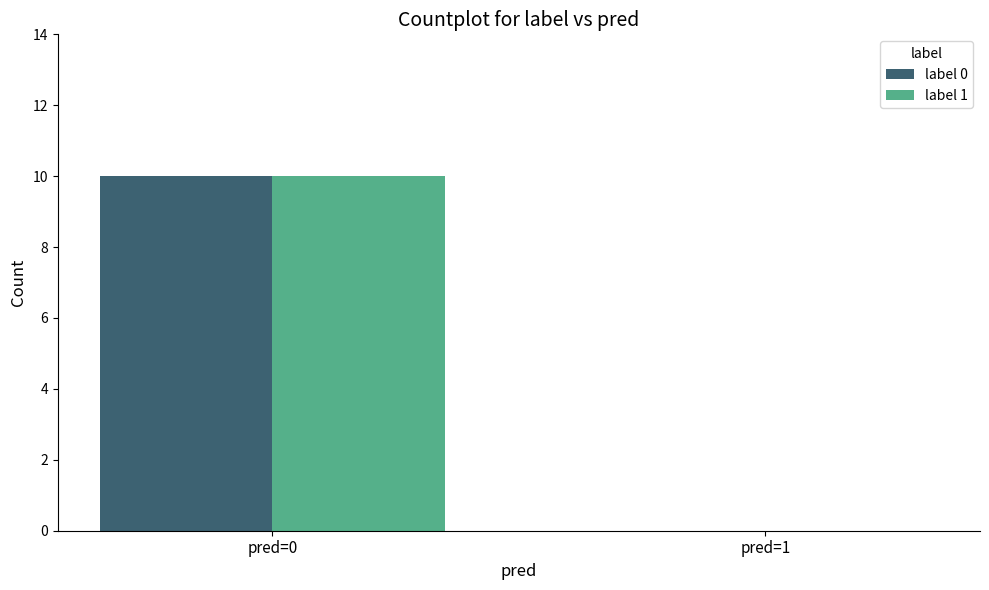

At which label does label 0 reach its peak?

pred=0